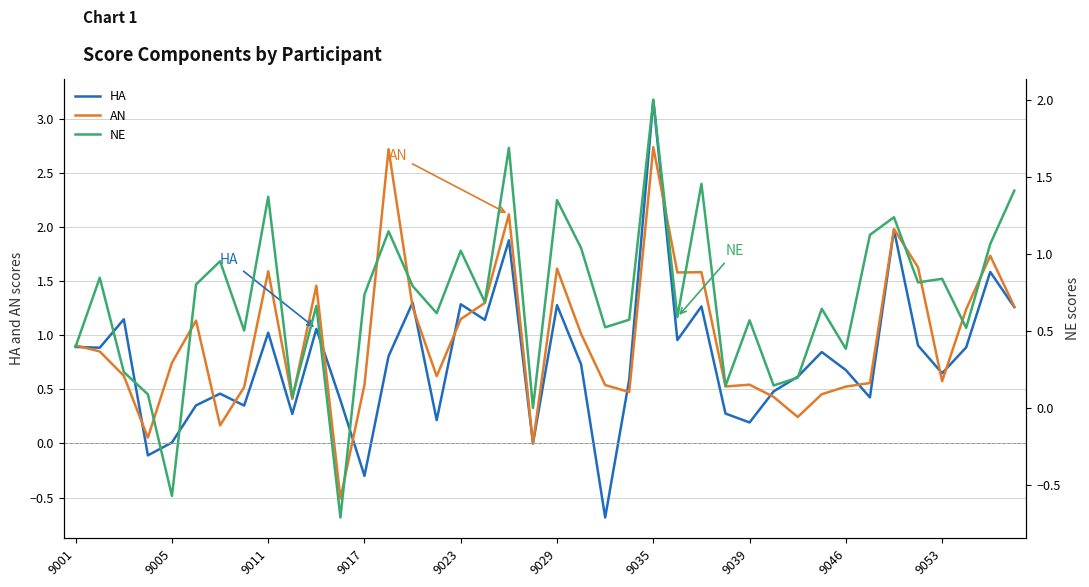

Does the chart have visible grid lines?

Yes